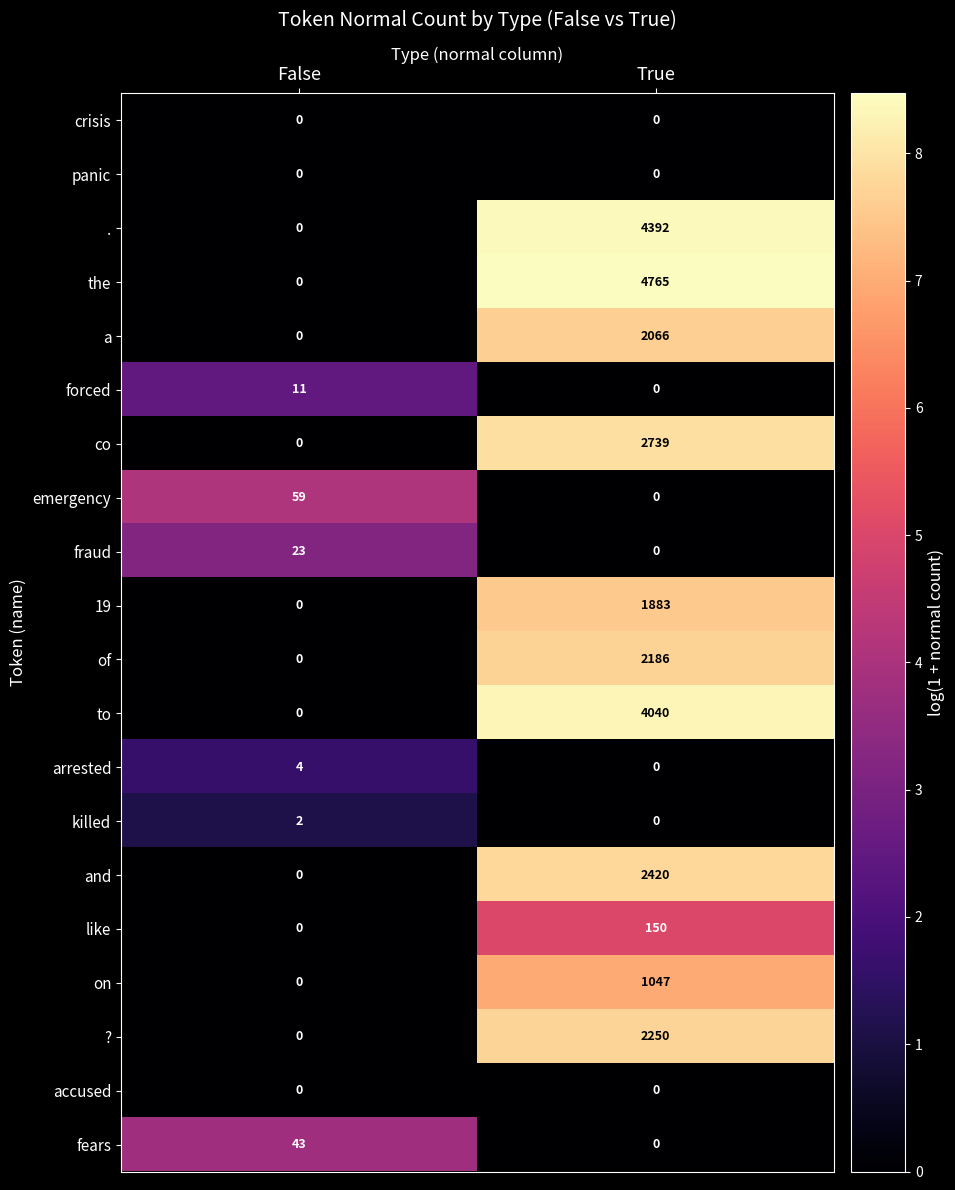

Between False and True, which series saw the biggest shift?

the